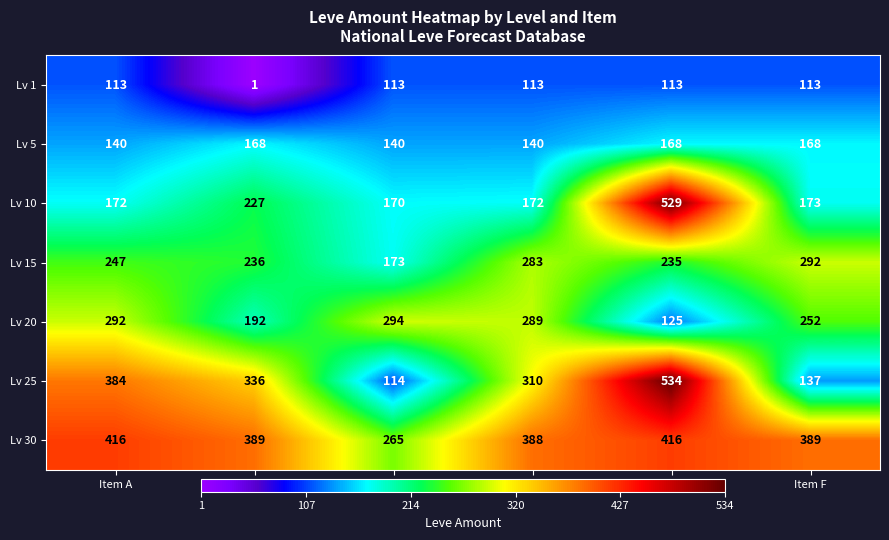

What is the maximum value for Lv 10?

529